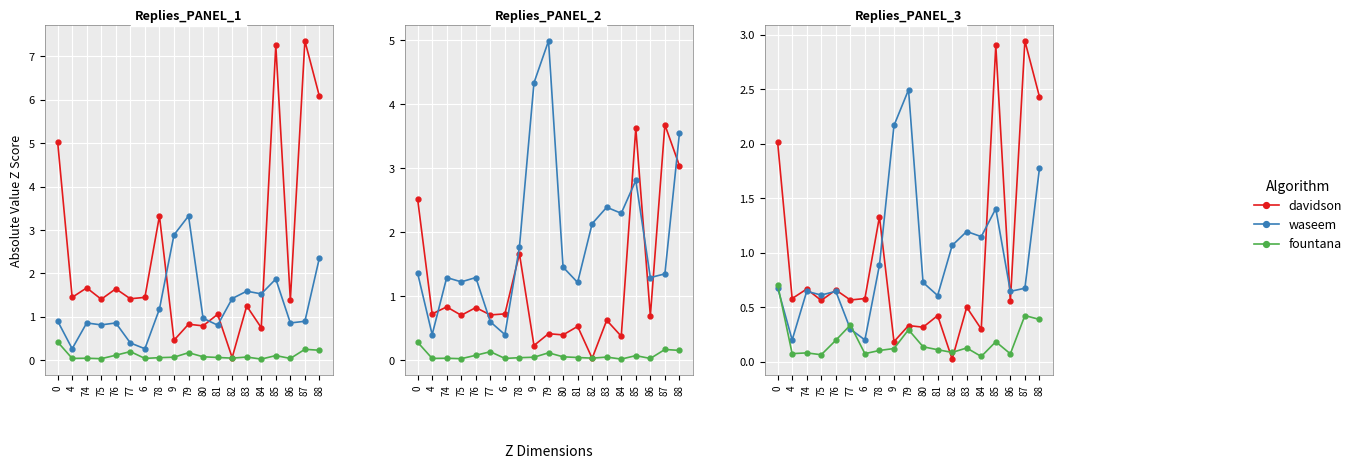

At which category is the sum across all series the highest?

88